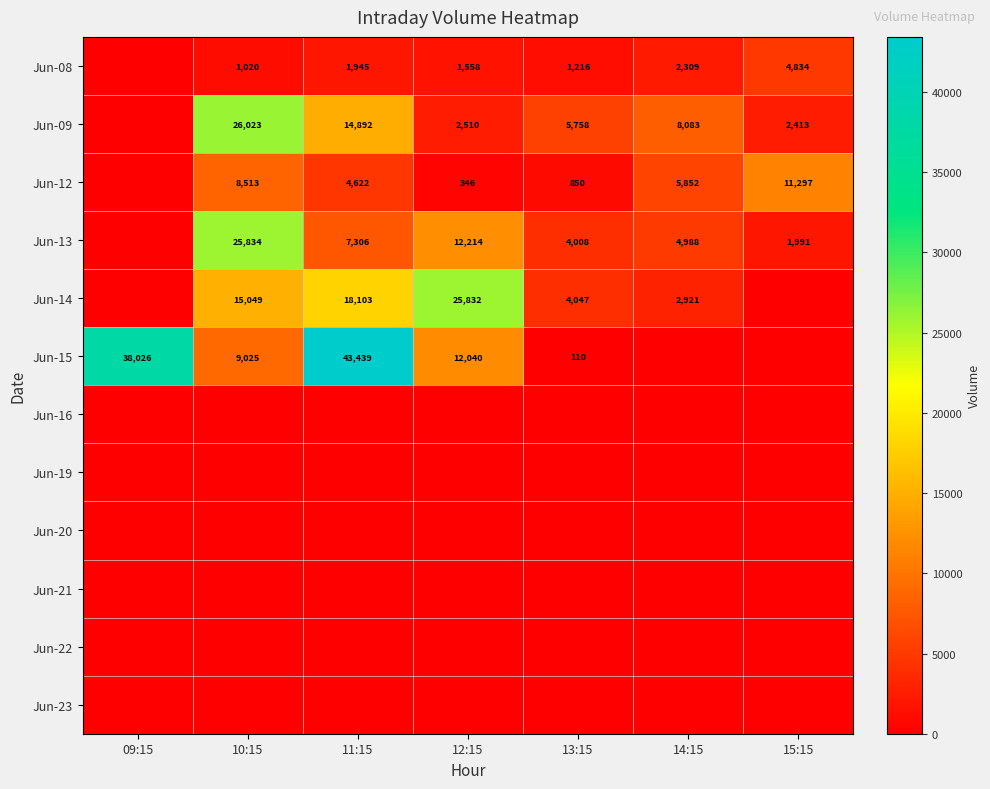

The value of Jun-13 at 11:15 is 7306. True or false?

True